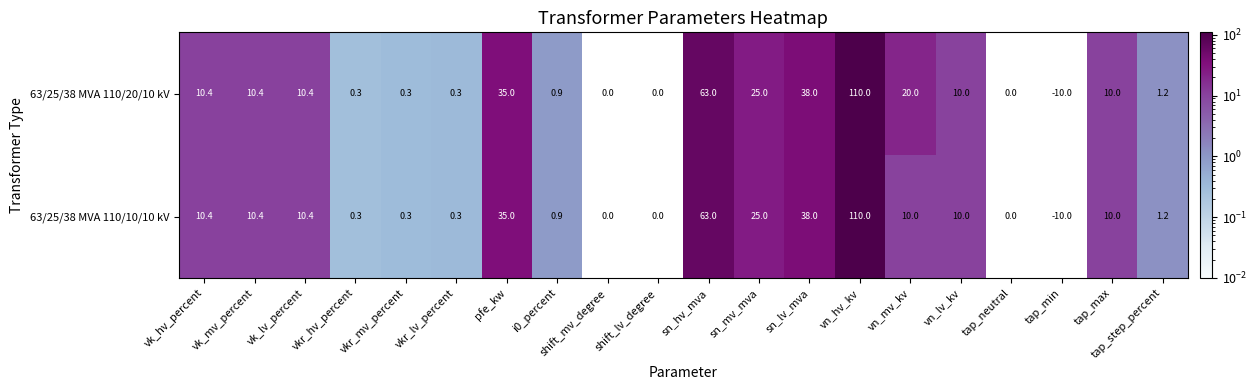

How many negative values does the 63/25/38 MVA 110/10/10 kV series have?

1